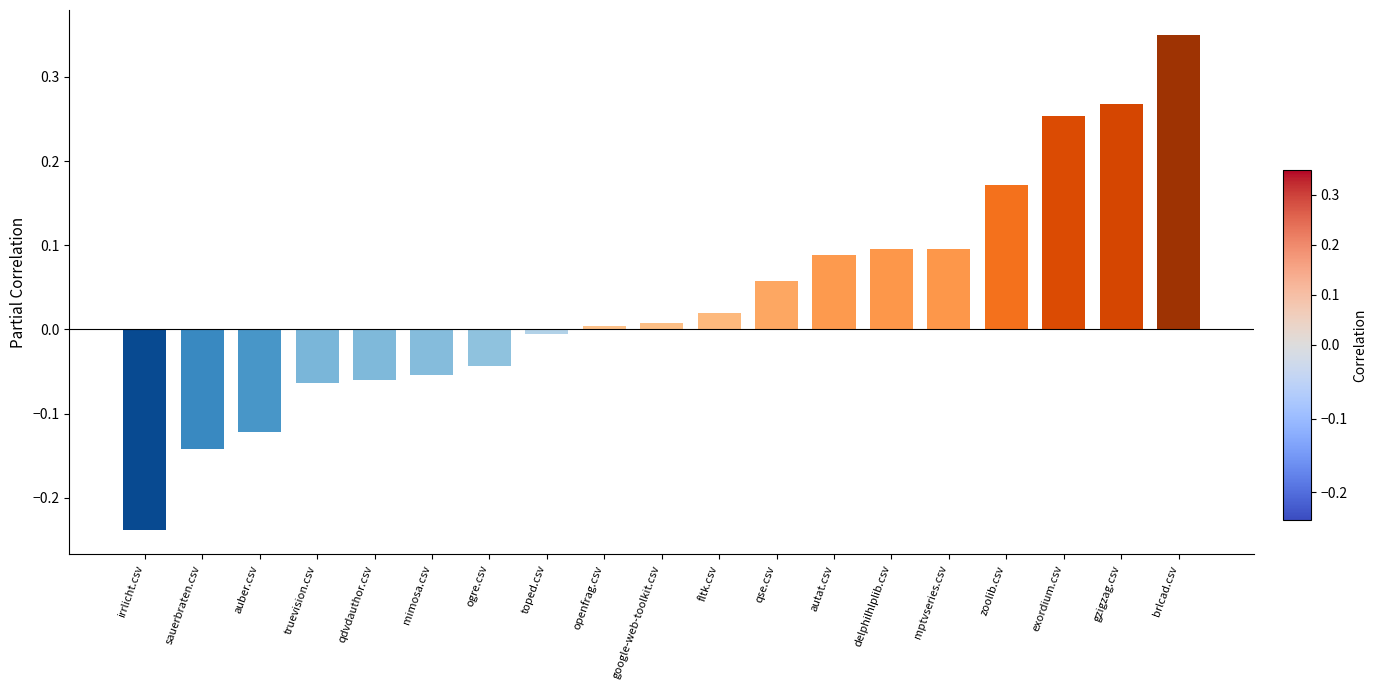

What position from the right is exordium.csv?

3